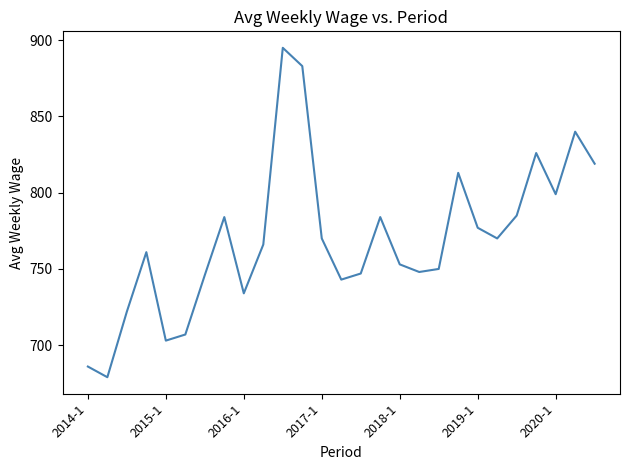

Reading right to left, transcribe all the data shown in this chart.

819	840	799	826	785	770	777	813	750	748	753	784	747	743	770	883	895	766	734	784	746	707	703	761	722	679	686